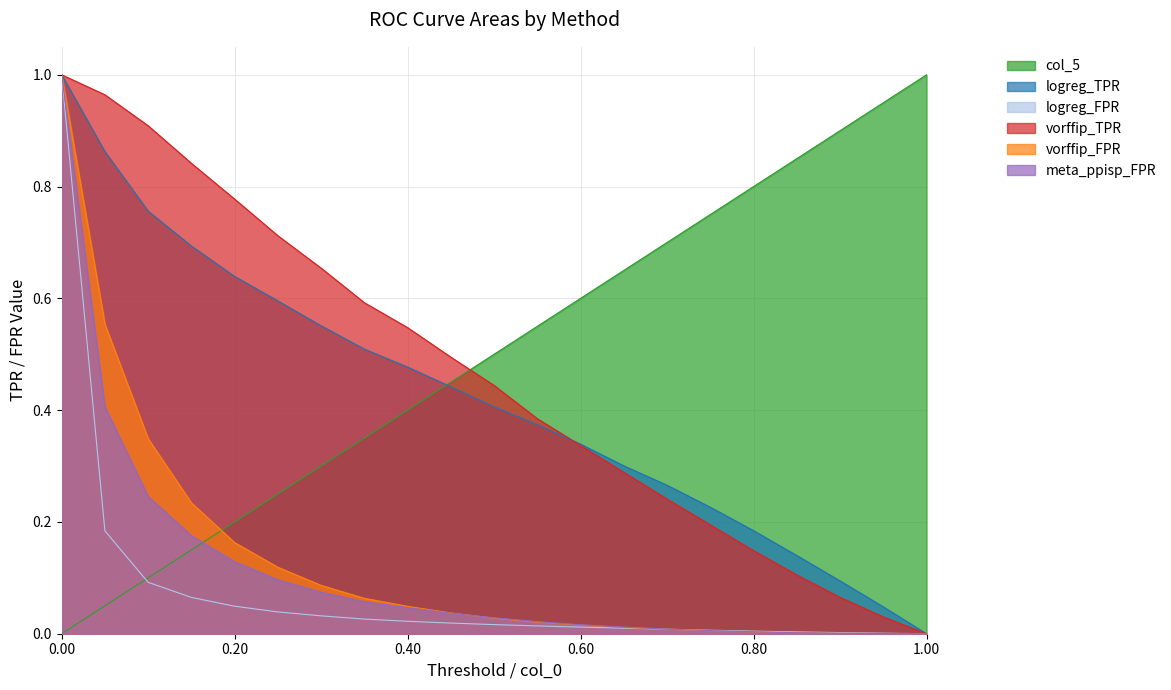

Which series has the largest range (max minus min)?

col_5